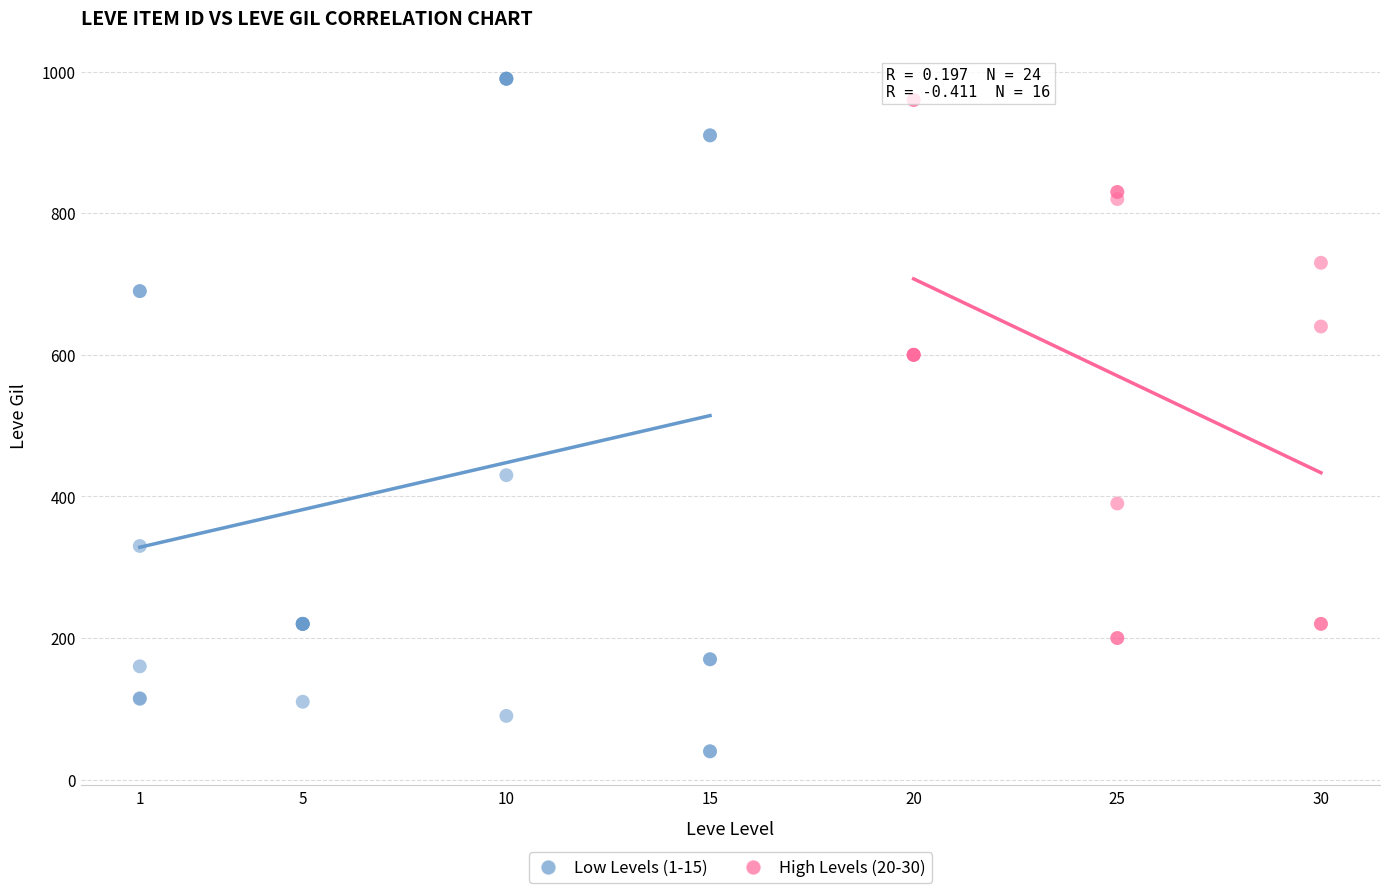

Which series has the largest Y range (max minus min)?

Low Levels (1-15)